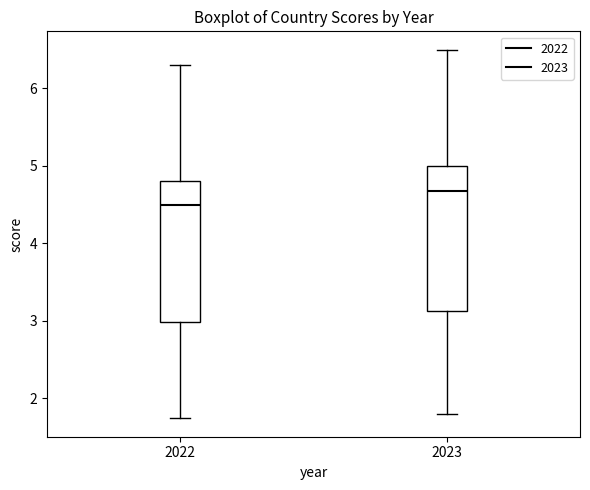

Reading left to right, read every box against the y-axis: the position of its median line, the range the box covers, and the ends of its whiskers. The values are not printed on the chart, so give them approximately, as read against the axis.

2022: median 4.5, box 3.0 to 4.8, whiskers 1.7 to 6.3
2023: median 4.7, box 3.1 to 5.0, whiskers 1.8 to 6.5